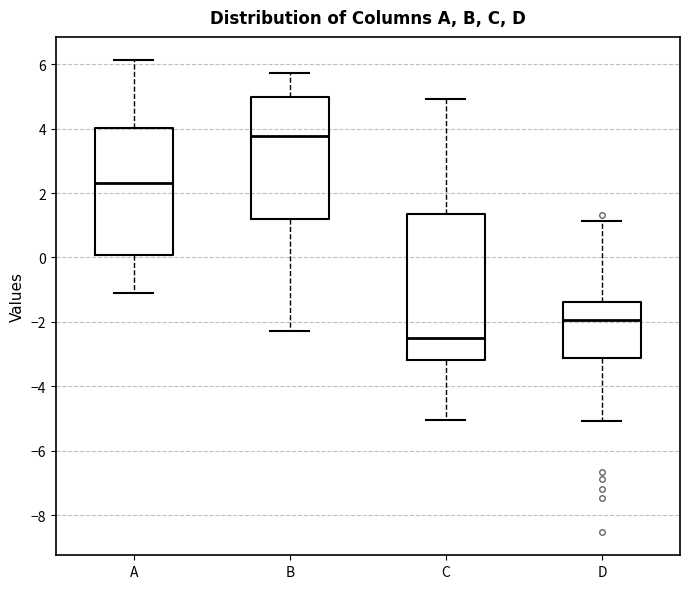

Which box's median line is the highest?

B